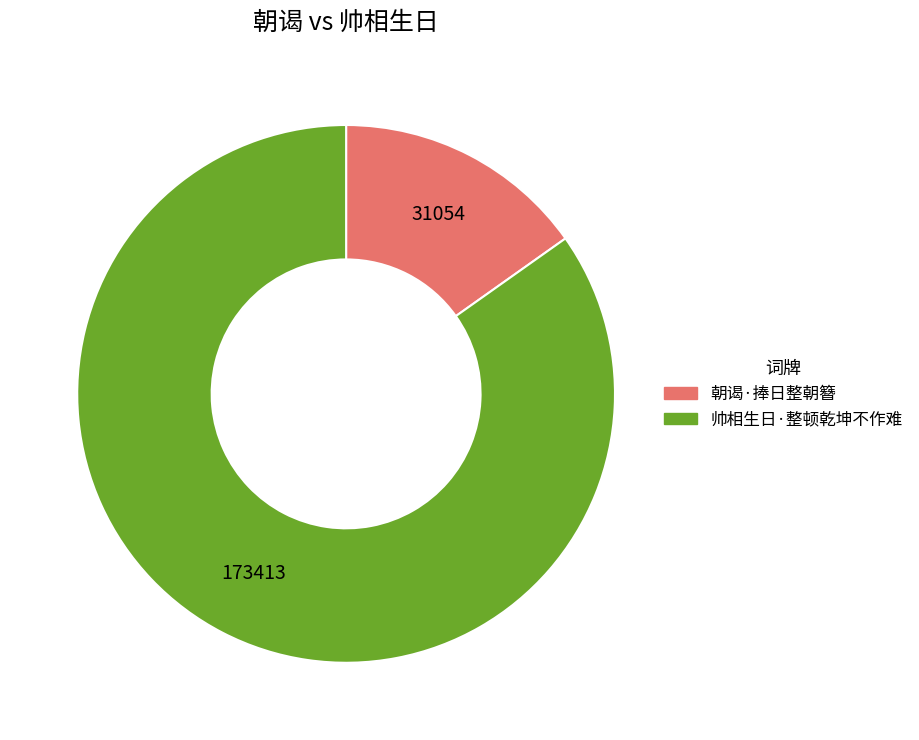

Do 朝谒·捧日整朝簪 and 帅相生日·整顿乾坤不作难 together represent more than half of the pie?

Yes